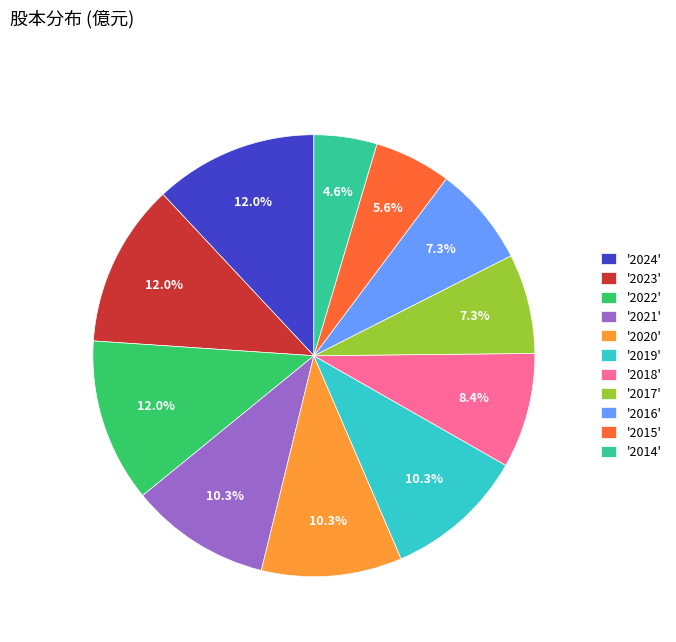

How much of the chart is everything except '2022'?

88.0%